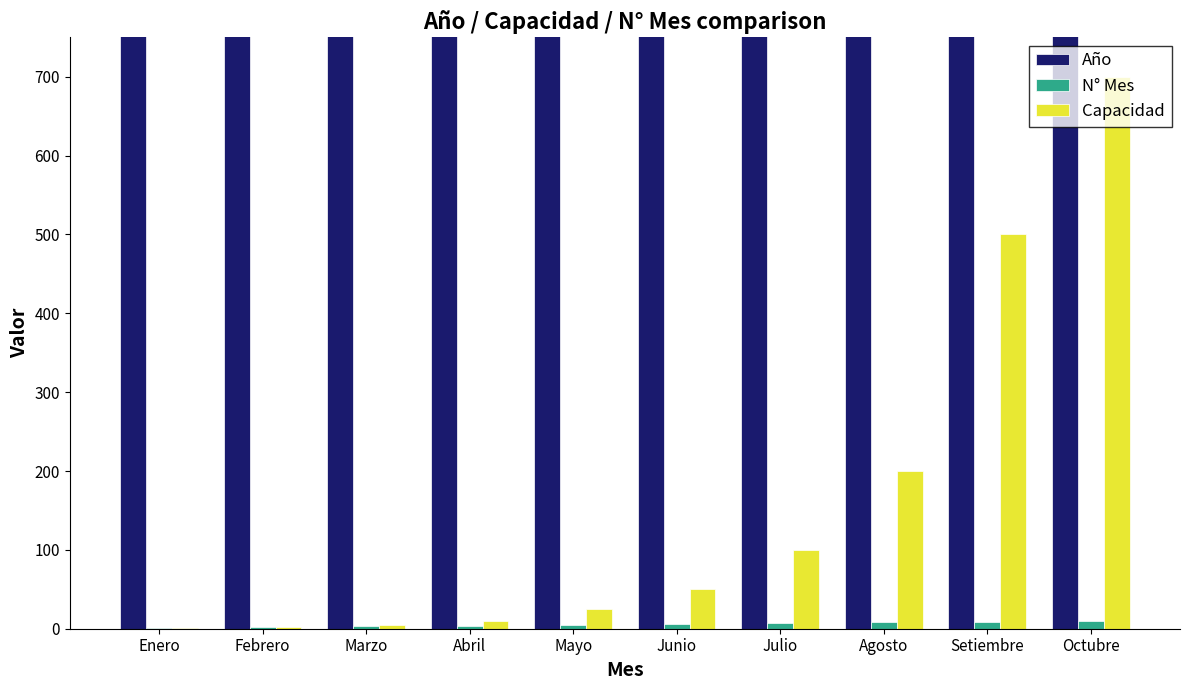

List the series in order of their peak value, highest first.

Año, Capacidad, N° Mes